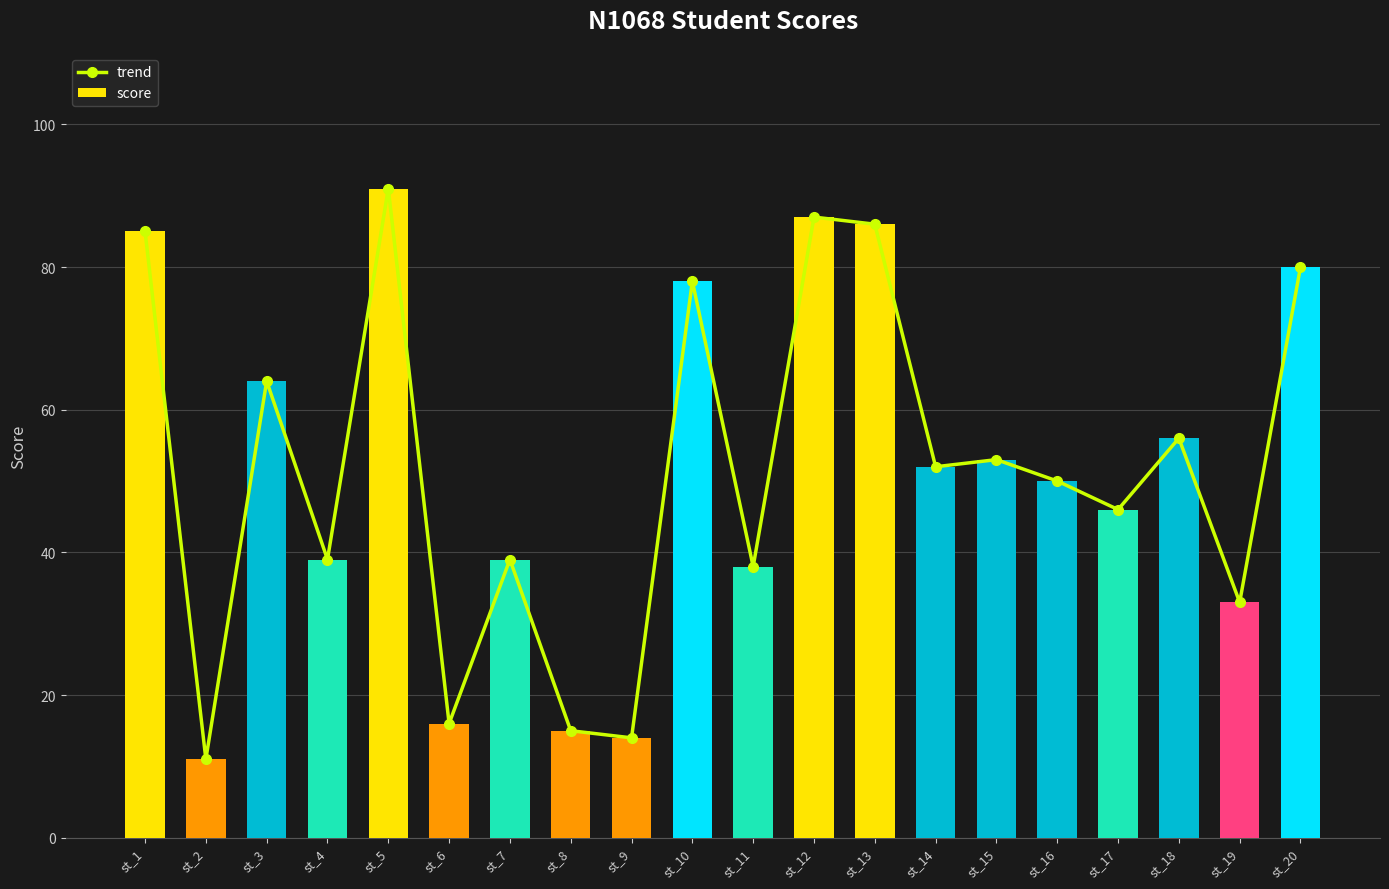

Between st_9 and st_2, which is larger?

st_9